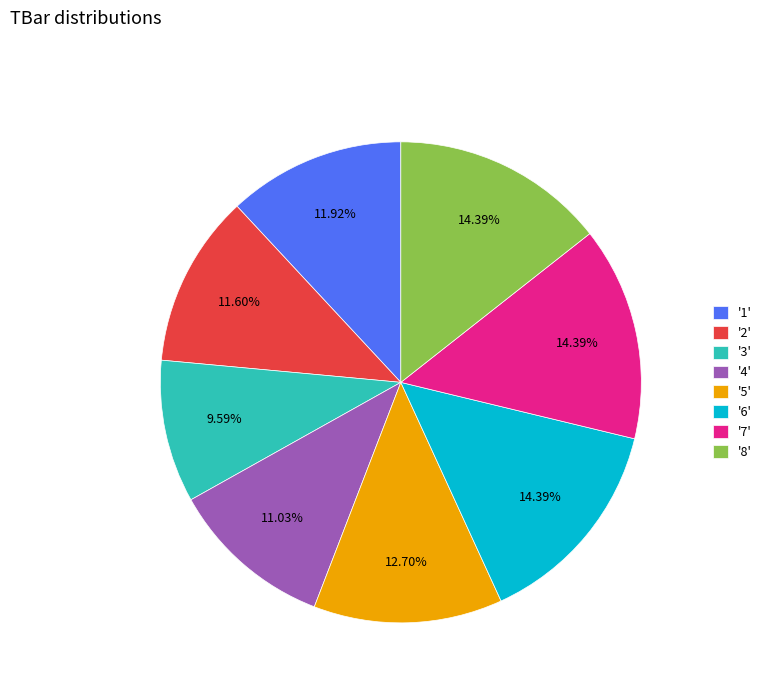

Approximately how many times larger is the value at '5' compared to '1'?

1.1